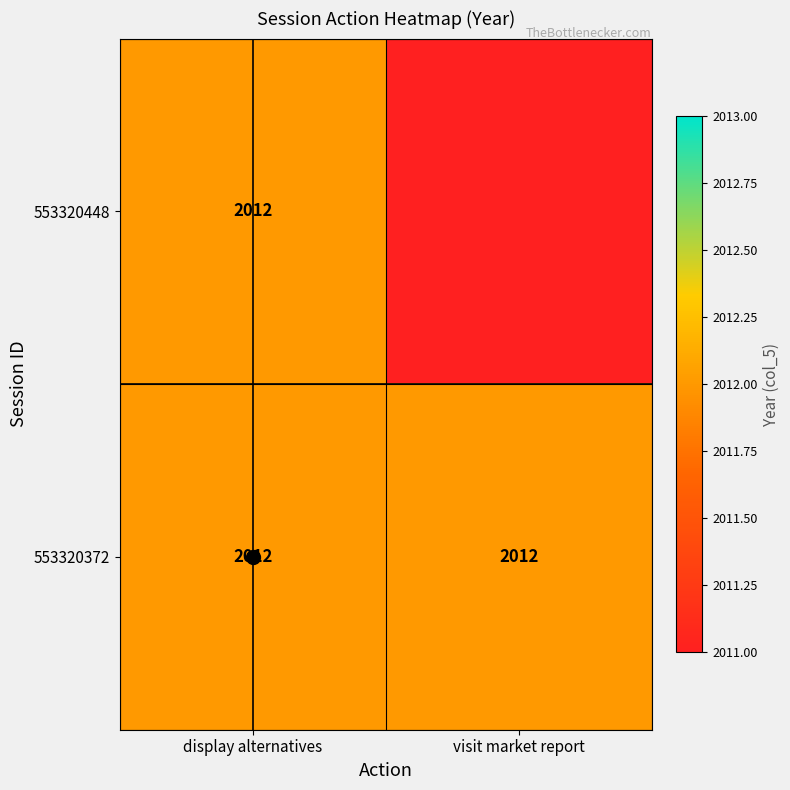

How many categories are shown in the chart?

2